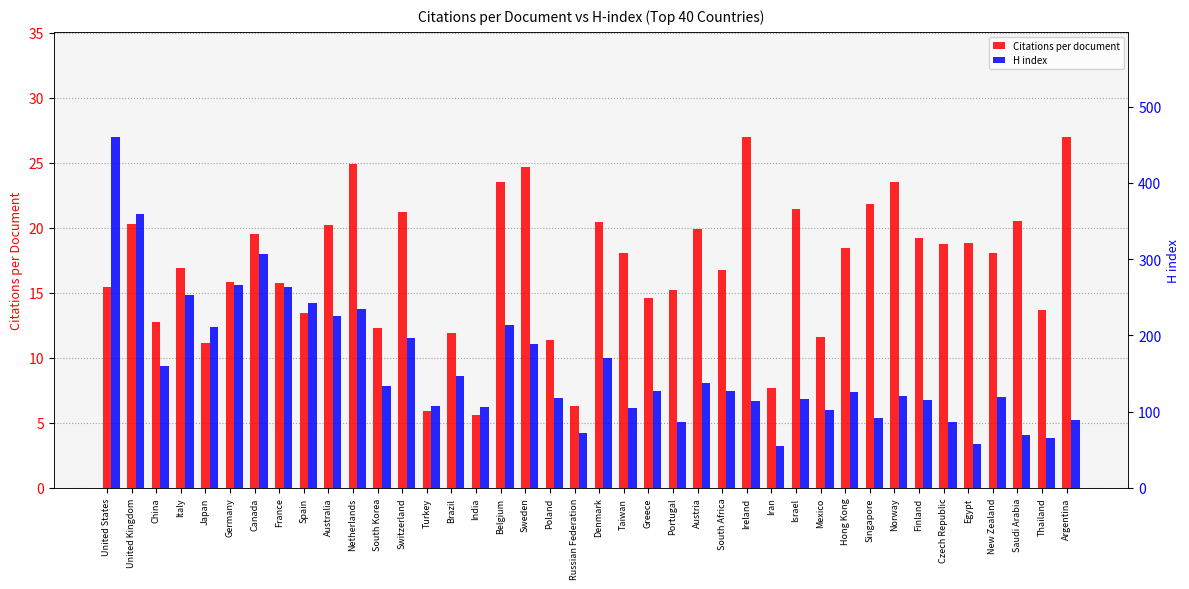

At which label does Citations per document reach its peak?

Ireland